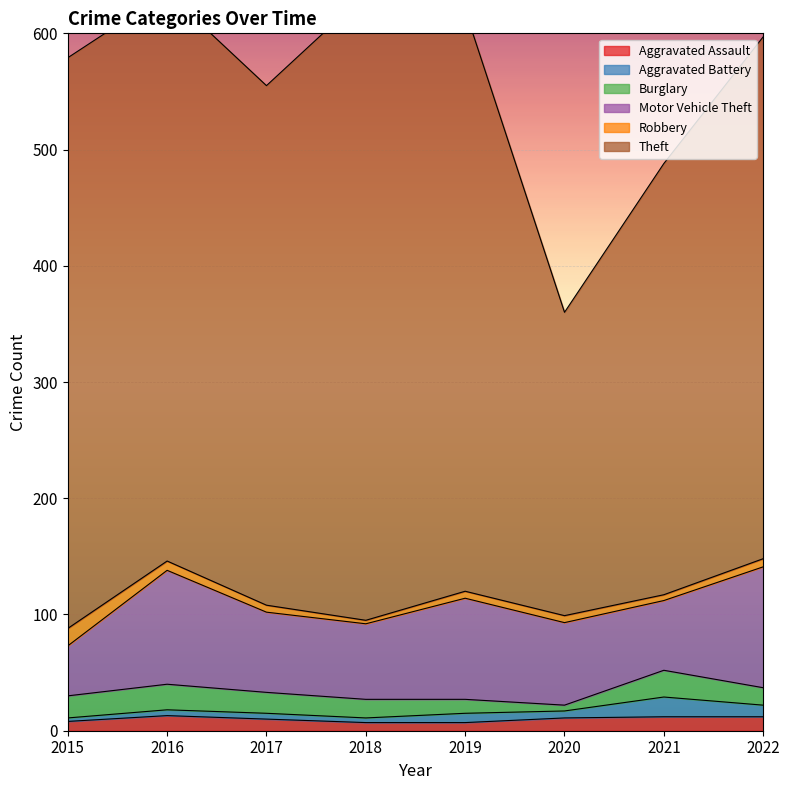

Which series has the widest spread of values?

Theft